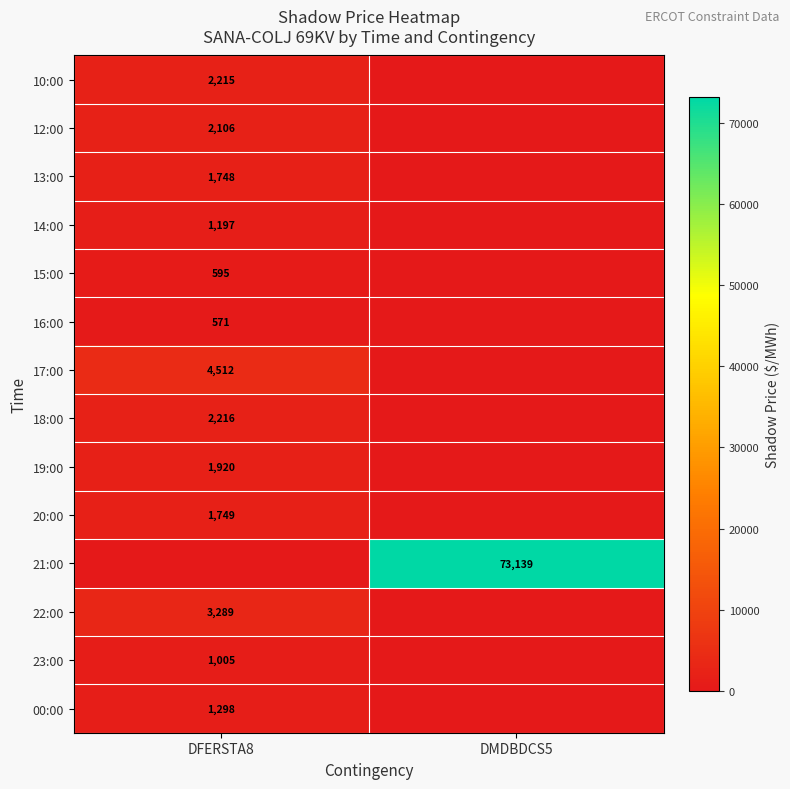

The 16:00 series shows 571 at DFERSTA8. True or false?

True